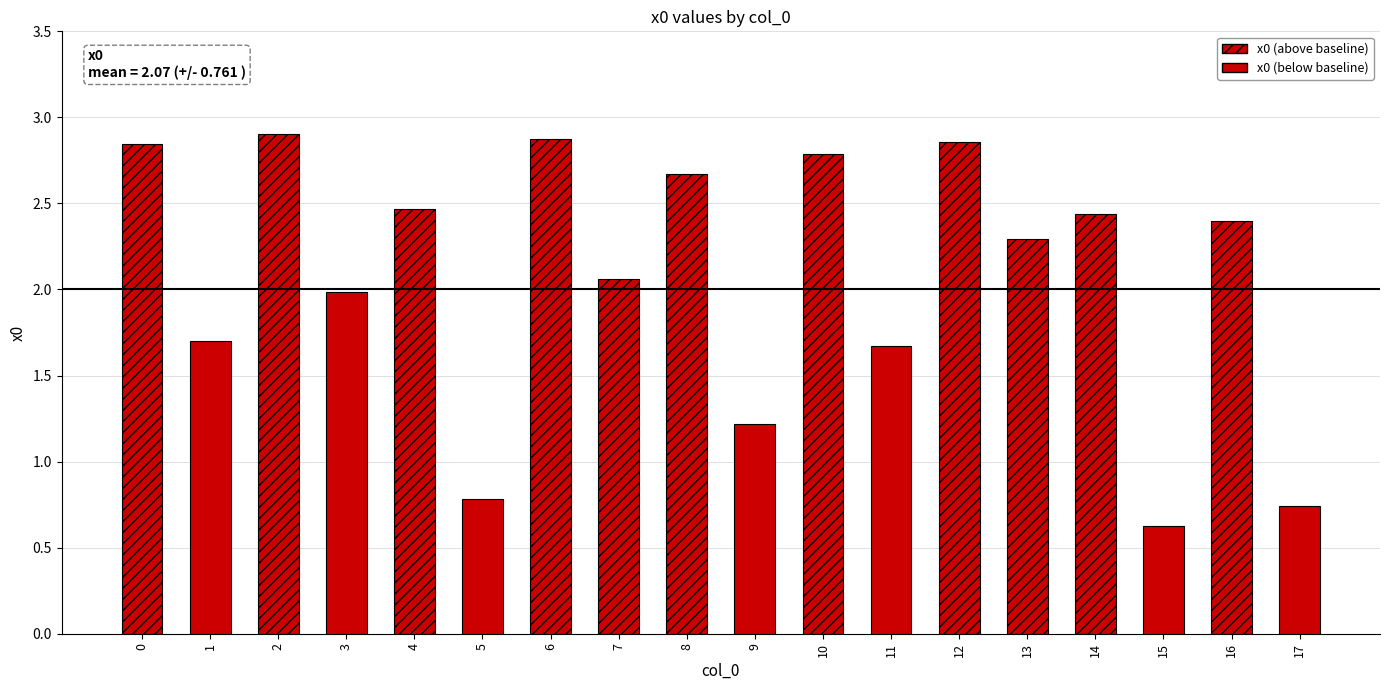

What is the difference between the maximum and second lowest values?

2.2